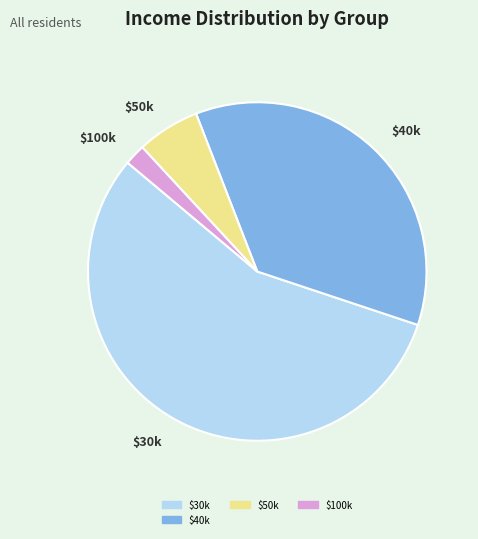

Which category has the smallest portion of the pie?

$100k